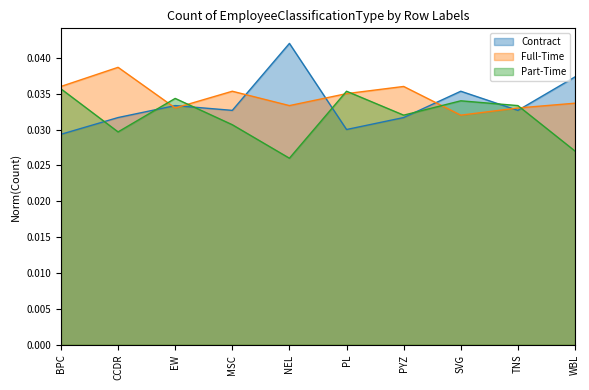

Which series has the largest range (max minus min)?

Contract